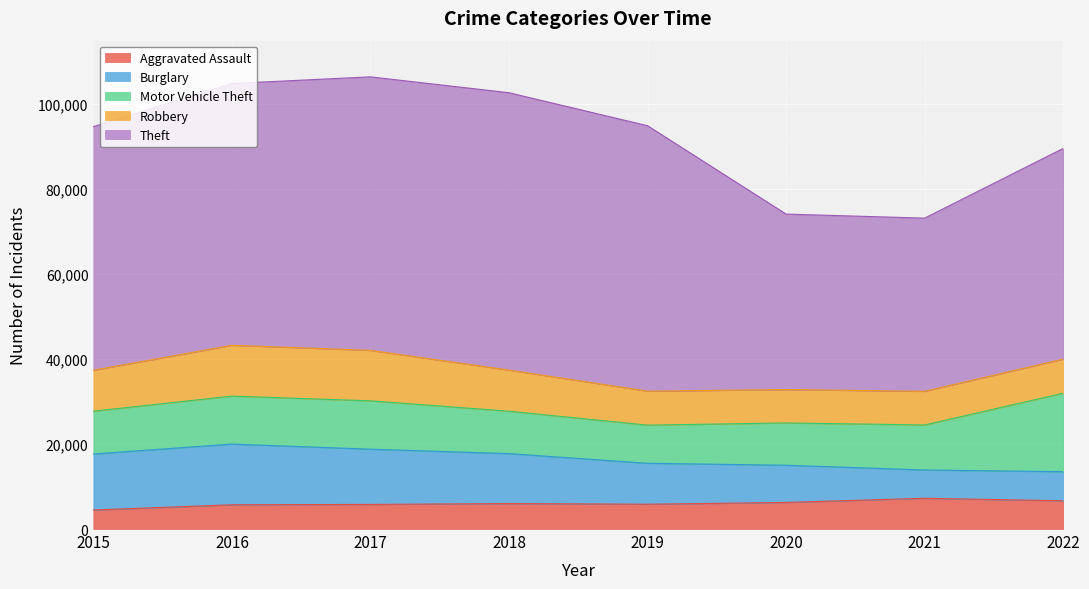

At which category is the sum across all series the highest?

2017